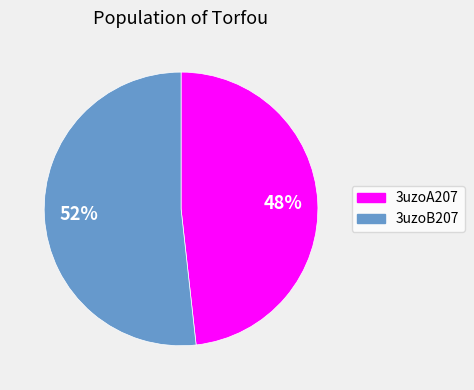

Count the number of slices in the pie.

2